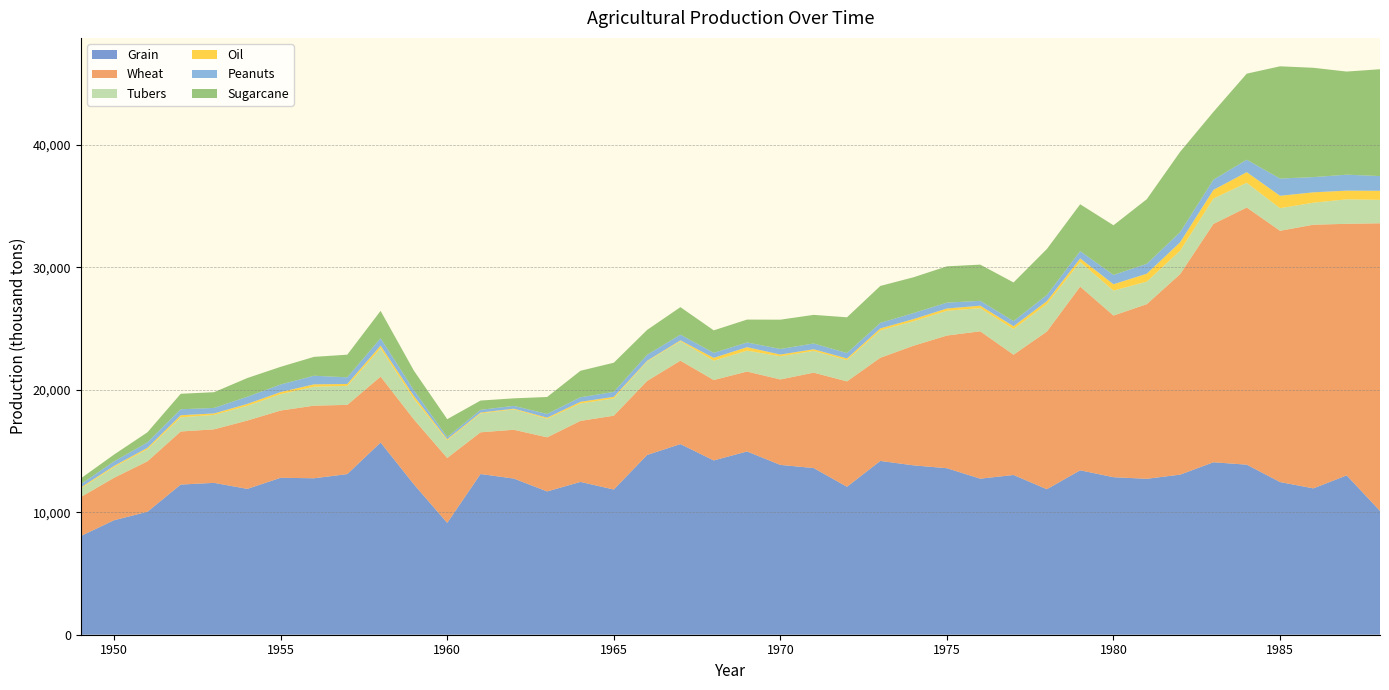

Reading left to right, what are all the values shown in this chart?

Grain: 1949=8057.1	1950=9348.5	1951=10038.1	1952=12260.7	1953=12399.8	1954=11908.7	1955=12815.3	1956=12774.3	1957=13116.1	1958=15696.2	1959=12276.0	1960=9132.0	1961=13122.2	1962=12750.8	1963=11699.9	1964=12477.6	1965=11855.4	1966=14676.0	1967=15566.8	1968=14230.9	1969=14964.1	1970=13865.1	1971=13609.3	1972=12080.6	1973=14190.5	1974=13828.3	1975=13595.0	1976=12741.6	1977=13042.4	1978=11880.0	1979=13425.1	1980=12861.3	1981=12731.3	1982=13071.1	1983=14082.0	1984=13885.6	1985=12464.9	1986=11949.6	1987=13011.7	1988=10107.7
Wheat: 1949=3182.8	1950=3467.4	1951=4120.2	1952=4335.4	1953=4371.3	1954=5581.3	1955=5492.8	1956=5930.4	1957=5653.0	1958=5380.4	1959=5303.9	1960=5301.5	1961=3407.6	1962=3986.3	1963=4419.1	1964=4983.5	1965=6030.9	1966=6045.2	1967=6812.8	1968=6566.5	1969=6525.9	1970=6980.2	1971=7790.9	1972=8606.3	1973=8424.6	1974=9773.3	1975=10835.0	1976=12035.4	1977=9823.5	1978=12874.8	1979=15000.7	1980=13201.2	1981=14261.7	1982=16373.3	1983=19462.8	1984=21000.4	1985=20518.6	1986=21531.3	1987=20541.3	1988=23489.8
Tubers: 1949=698.6	1950=878.7	1951=992.9	1952=1158.2	1953=1181.6	1954=1204.3	1955=1340.4	1956=1549.6	1957=1554.6	1958=2321.3	1959=1689.4	1960=1443.3	1961=1541.1	1962=1663.1	1963=1517.0	1964=1427.7	1965=1408.5	1966=1597.9	1967=1590.8	1968=1580.9	1969=1710.6	1970=1892.2	1971=1778.0	1972=1739.0	1973=2238.3	1974=2002.8	1975=2026.2	1976=1890.8	1977=2104.3	1978=2251.1	1979=2018.4	1980=2037.2	1981=1841.8	1982=1918.4	1983=2074.5	1984=2019.9	1985=1846.5	1986=1797.2	1987=2000.0	1988=1912.8
Oil: 1949=84.6	1950=94.3	1951=109.4	1952=166.4	1953=118.0	1954=154.5	1955=167.8	1956=190.0	1957=152.4	1958=211.9	1959=228.0	1960=86.1	1961=69.6	1962=57.4	1963=88.9	1964=133.0	1965=127.6	1966=51.4	1967=68.8	1968=232.1	1969=278.5	1970=142.0	1971=132.7	1972=132.7	1973=159.2	1974=173.2	1975=182.2	1976=200.1	1977=222.0	1978=233.3	1979=284.7	1980=519.2	1981=646.9	1982=682.4	1983=703.9	1984=865.6	1985=1012.0	1986=845.1	1987=708.5	1988=739.4
Peanuts: 1949=267.9	1950=367.4	1951=442.8	1952=489.3	1953=449.4	1954=584.6	1955=618.2	1956=704.8	1957=543.2	1958=603.6	1959=466.1	1960=169.9	1961=221.6	1962=232.4	1963=300.8	1964=369.5	1965=407.3	1966=489.1	1967=462.5	1968=405.0	1969=387.0	1970=453.8	1971=471.1	1972=442.0	1973=450.4	1974=490.8	1975=479.6	1976=395.7	1977=417.9	1978=502.2	1979=596.2	1980=760.6	1981=808.3	1982=827.3	1983=834.7	1984=1017.3	1985=1407.8	1986=1242.7	1987=1303.7	1988=1202.7
Sugarcane: 1949=469.7	1950=557.0	1951=822.9	1952=1265.1	1953=1281.6	1954=1527.5	1955=1441.8	1956=1538.7	1957=1847.5	1958=2231.6	1959=1596.3	1960=1468.1	1961=758.8	1962=612.1	1963=1386.8	1964=2162.0	1965=2380.6	1966=2028.1	1967=2247.1	1968=1838.4	1969=1866.1	1970=2392.4	1971=2335.8	1972=2918.4	1973=3016.0	1974=2921.2	1975=2963.0	1976=2956.6	1977=3155.9	1978=3754.0	1979=3823.6	1980=4054.6	1981=5274.3	1982=6556.8	1983=5536.2	1984=7025.6	1985=9164.3	1986=8927.8	1987=8420.1	1988=8722.5